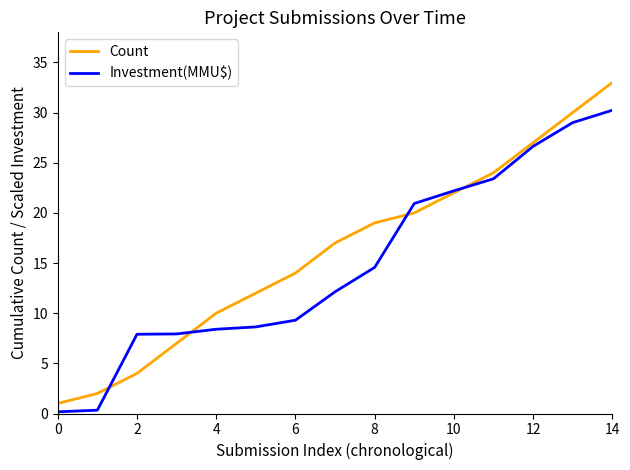

What is the minimum value for Count?

1.0